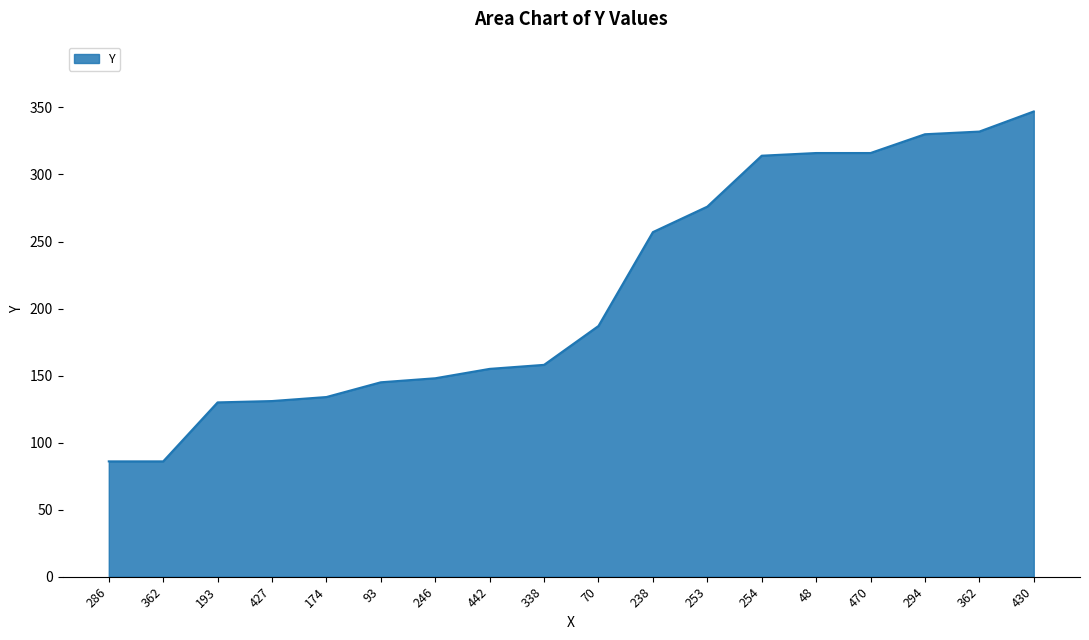

Count the number of data series in this chart.

1